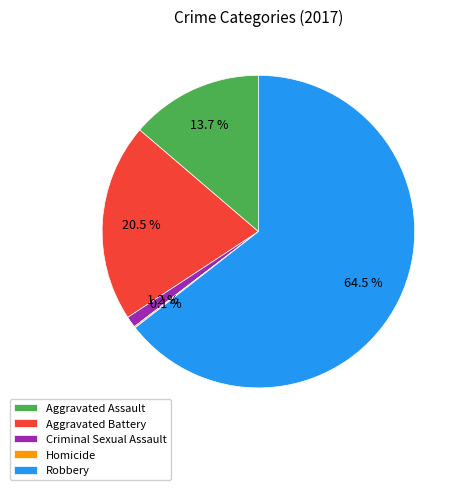

Does any single category account for the majority?

Yes